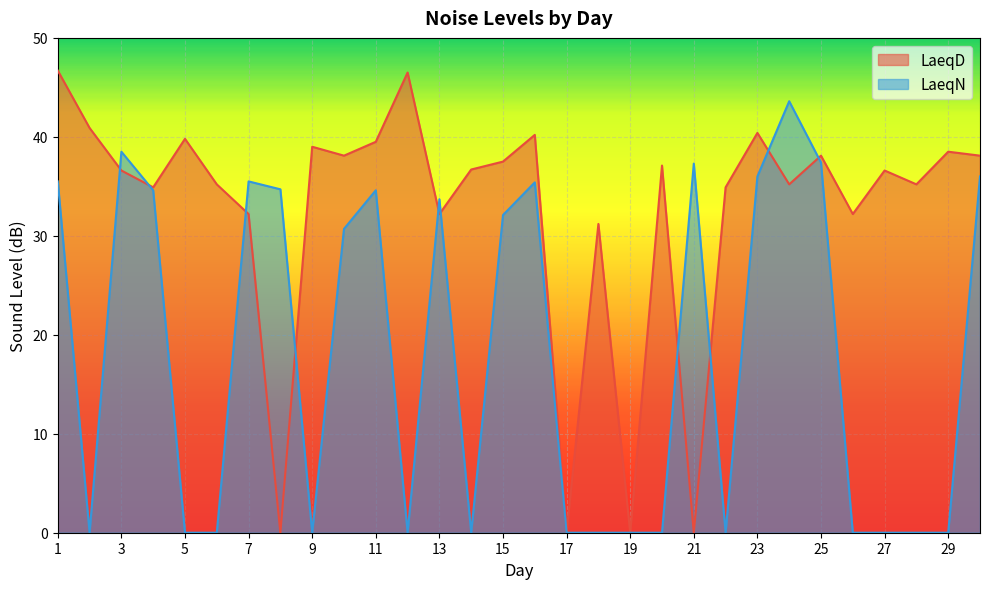

At how many categories does at least one series exceed 45?

2